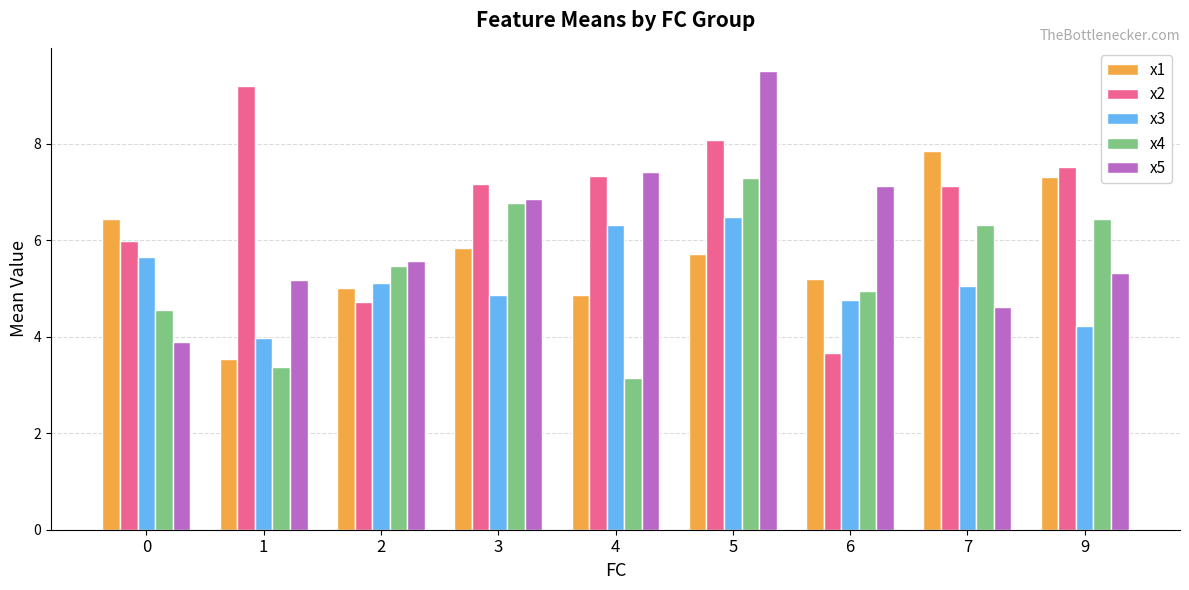

What is the value of the x4 bar at the 6th from the left?

7.3